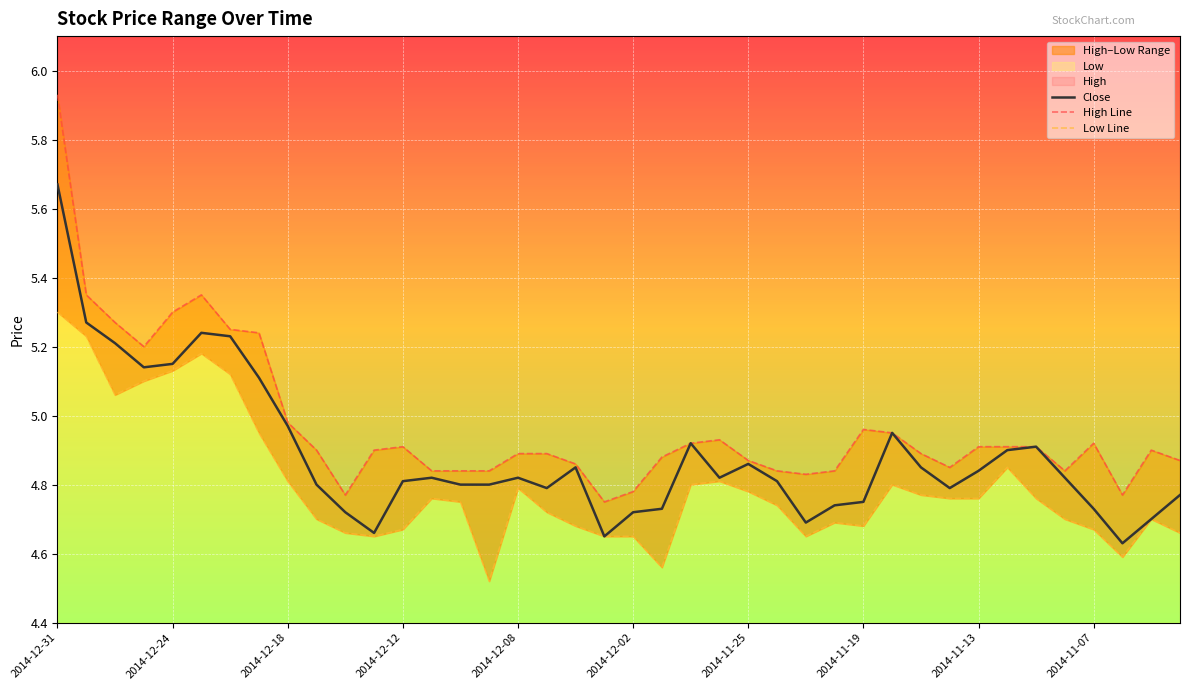

Which category has the highest value across all series?

2014-12-31